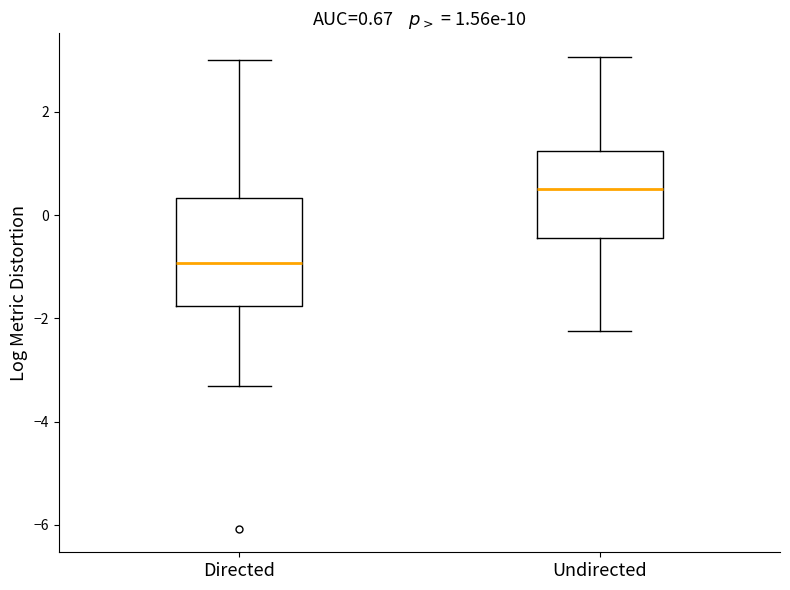

Which box is the tallest, from its lower edge to its upper edge?

Directed